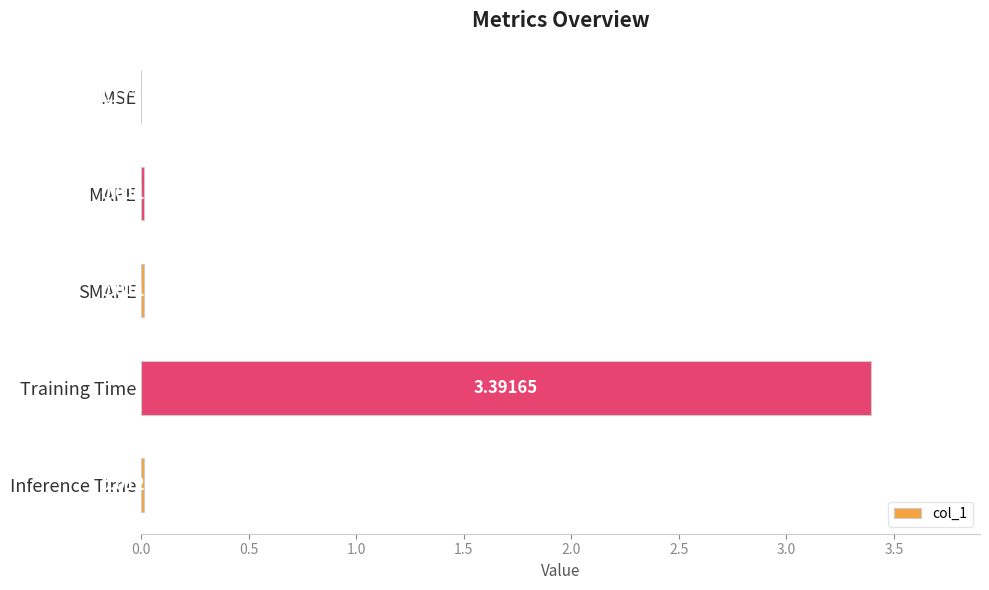

What is the greatest value displayed?

3.4